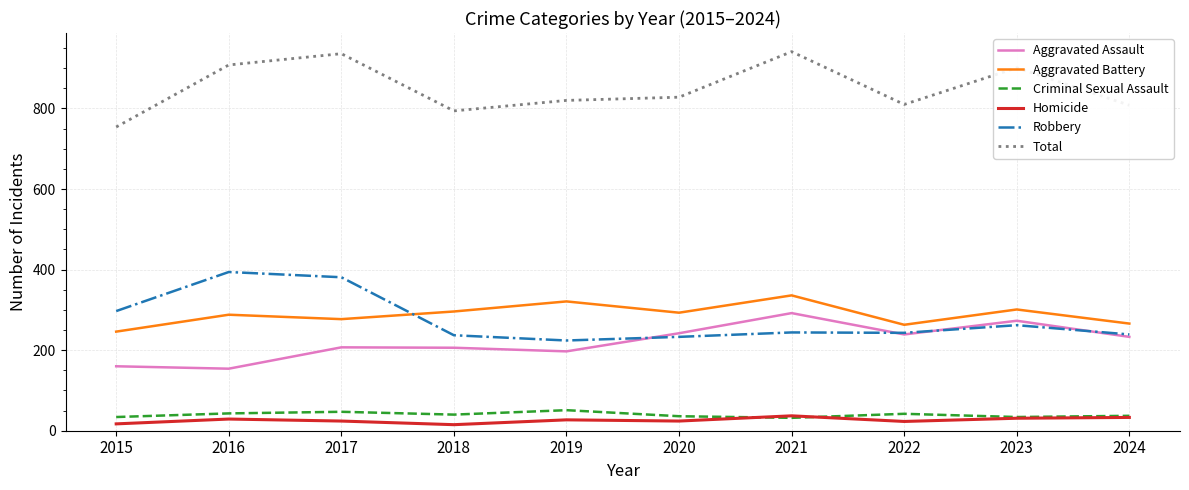

Is the value of Aggravated Assault at 2024 greater than the value of Criminal Sexual Assault at 2016?

Yes